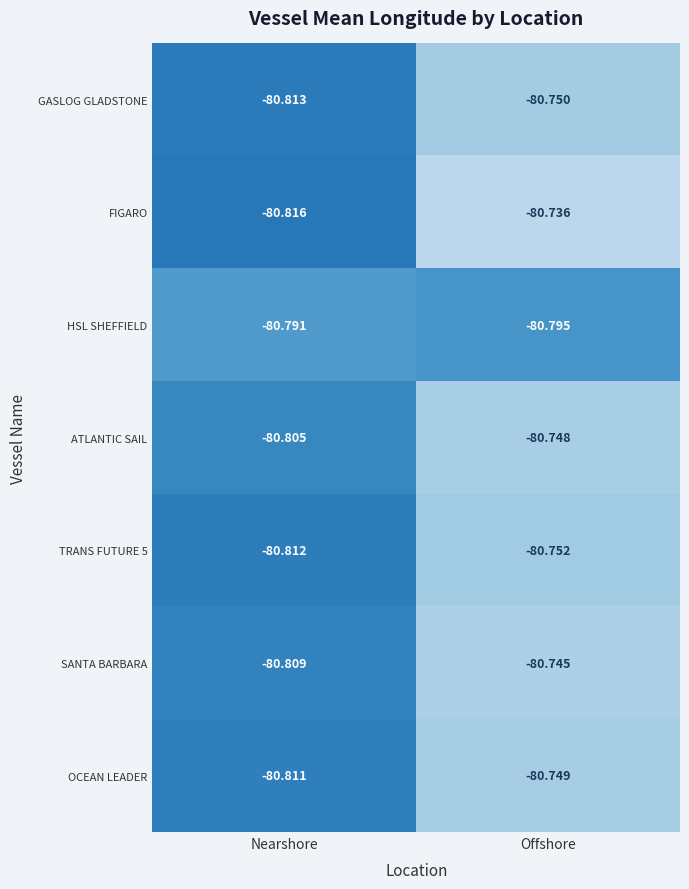

Which label corresponds to the smallest value in the chart?

Nearshore